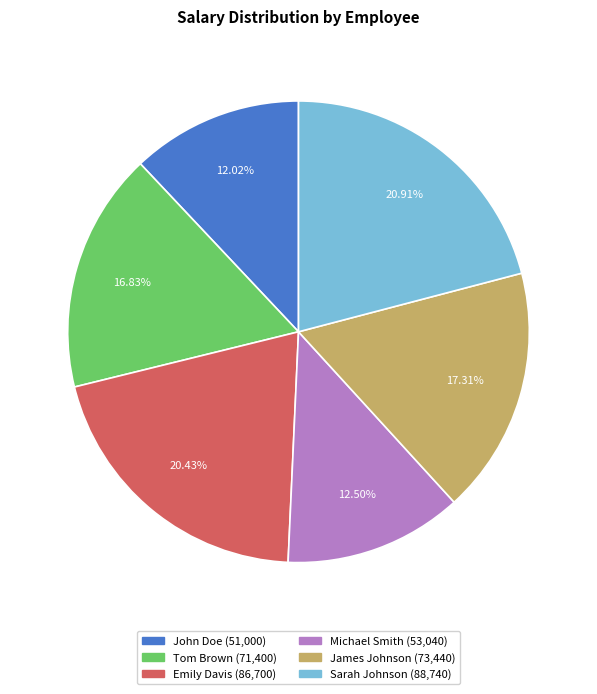

Does Michael Smith account for over 50% of the chart?

No